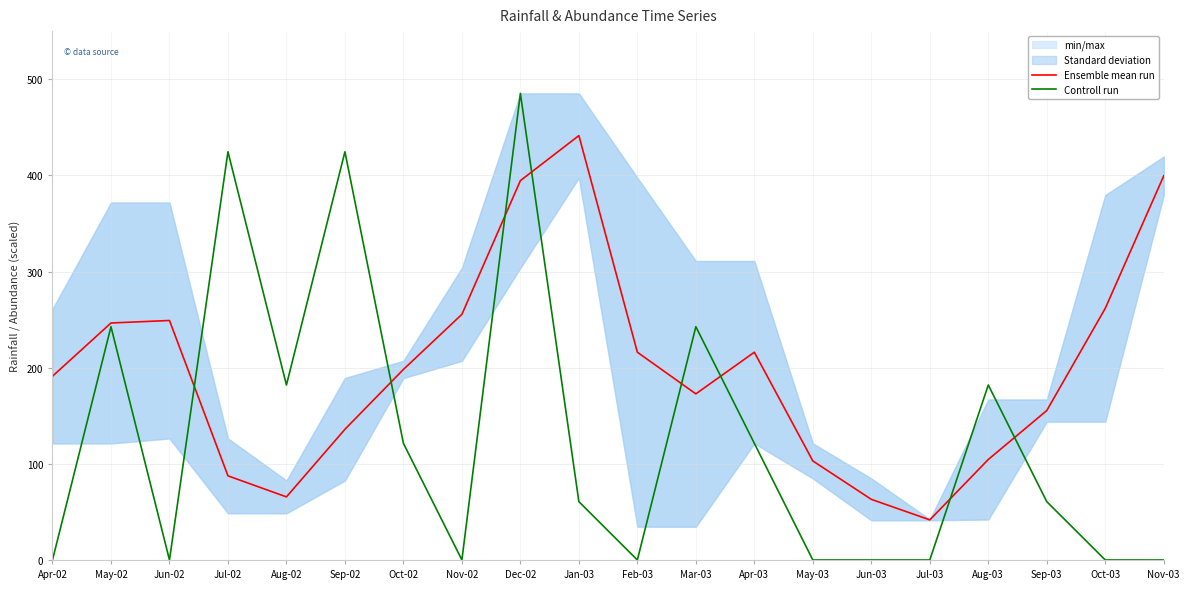

At which label does Controll run first exceed 60?

May-02